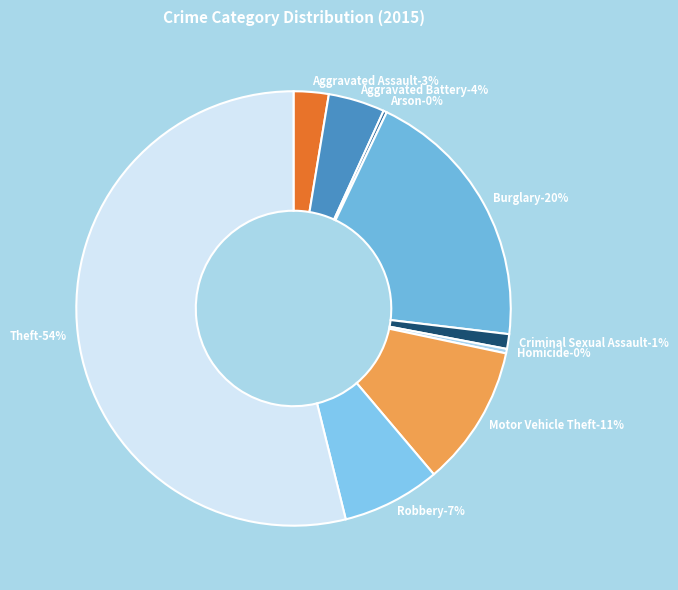

Which slice is the smallest?

Arson